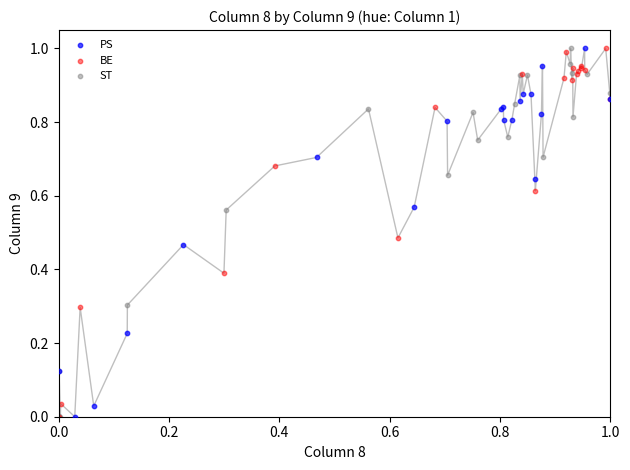

What are all the series names shown in the legend?

PS, BE, ST